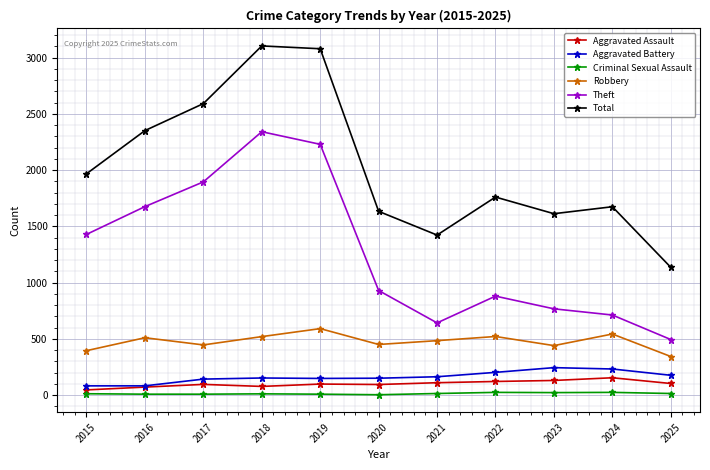

What is the minimum value for Robbery?

343